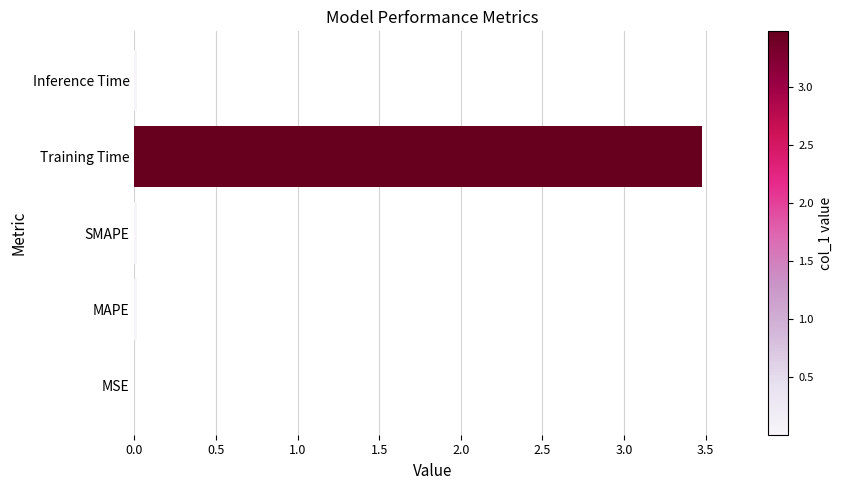

What is the maximum value shown in the chart?

3.5